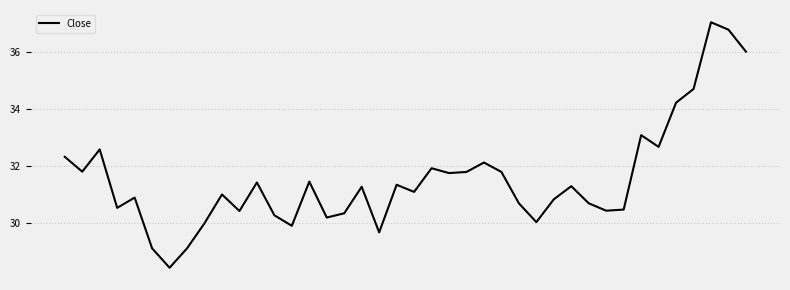

What is the smallest value displayed?

28.4